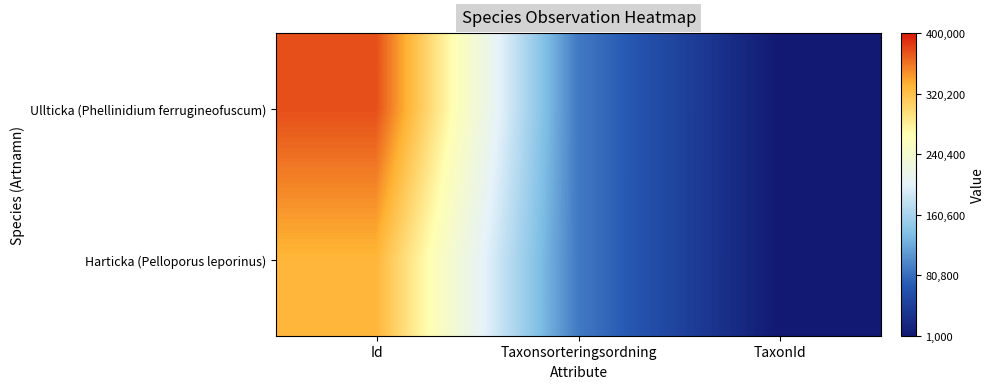

How many series are shown in this chart?

2